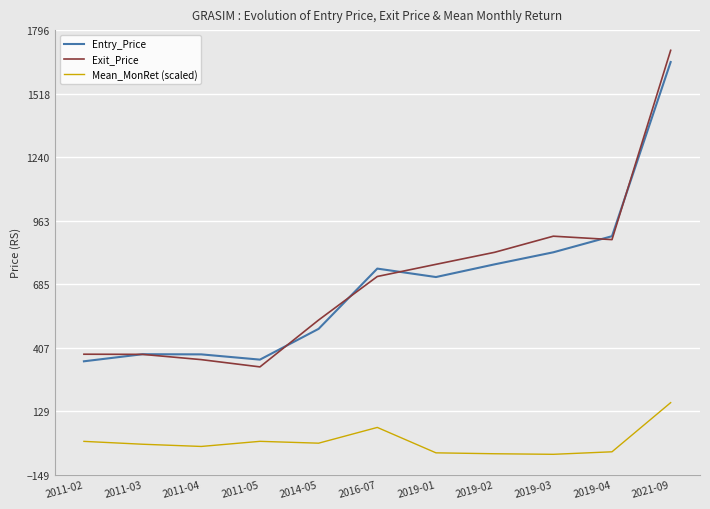

True or false: Mean_MonRet (scaled) has a value of -3.6 at 2011-05.

True